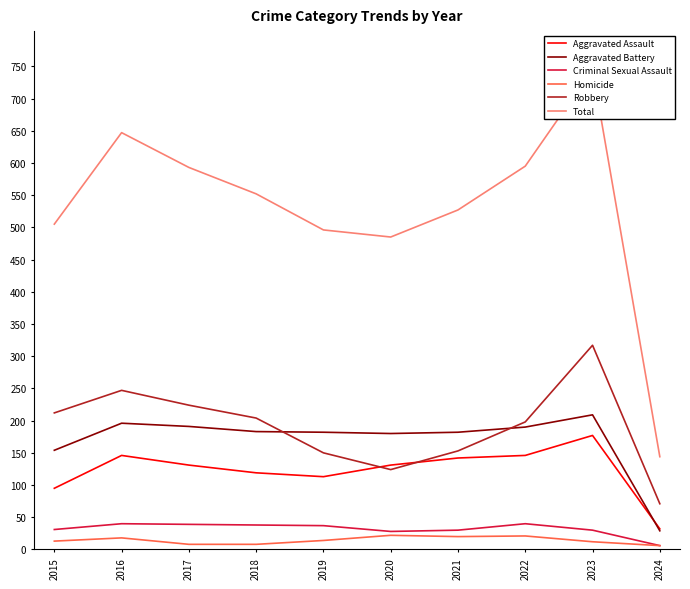

Rank the series by their maximum value, from highest to lowest.

Total, Robbery, Aggravated Battery, Aggravated Assault, Criminal Sexual Assault, Homicide